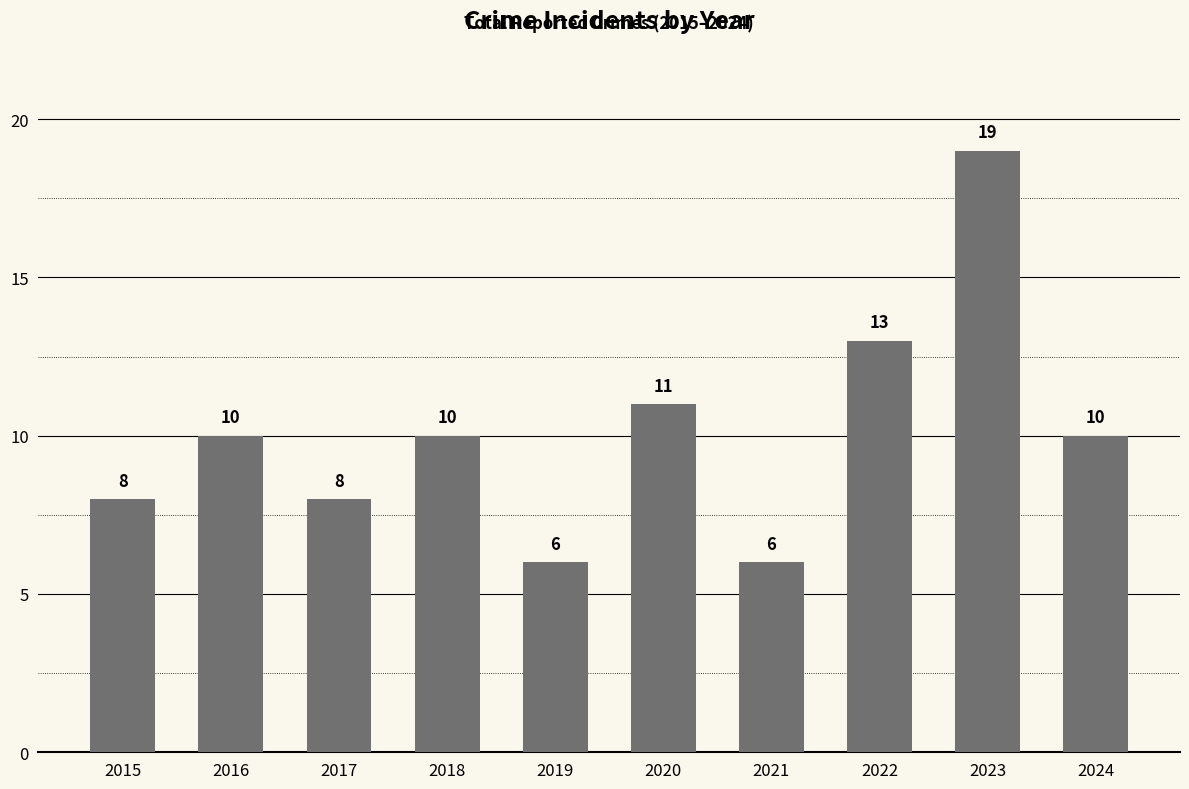

Reading left to right, extract all data points from this chart.

2015=8	2016=10	2017=8	2018=10	2019=6	2020=11	2021=6	2022=13	2023=19	2024=10